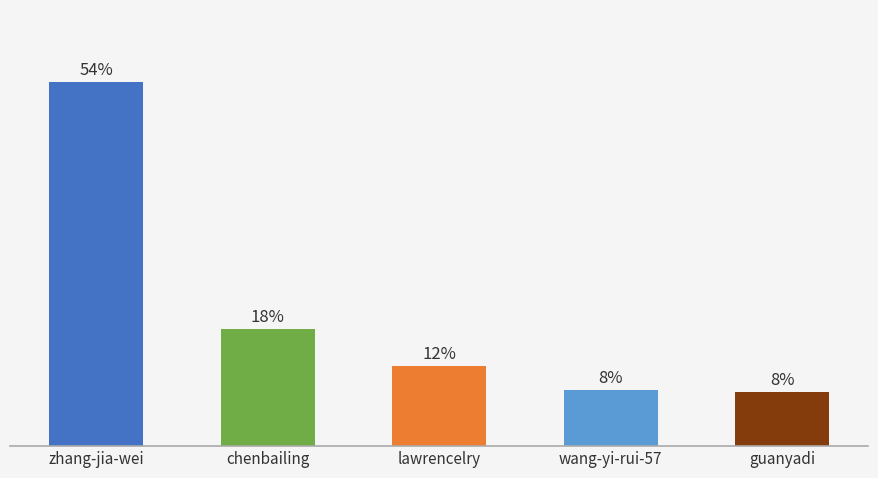

Reading left to right, extract all data points from this chart.

54.1	17.5	12.0	8.3	8.1